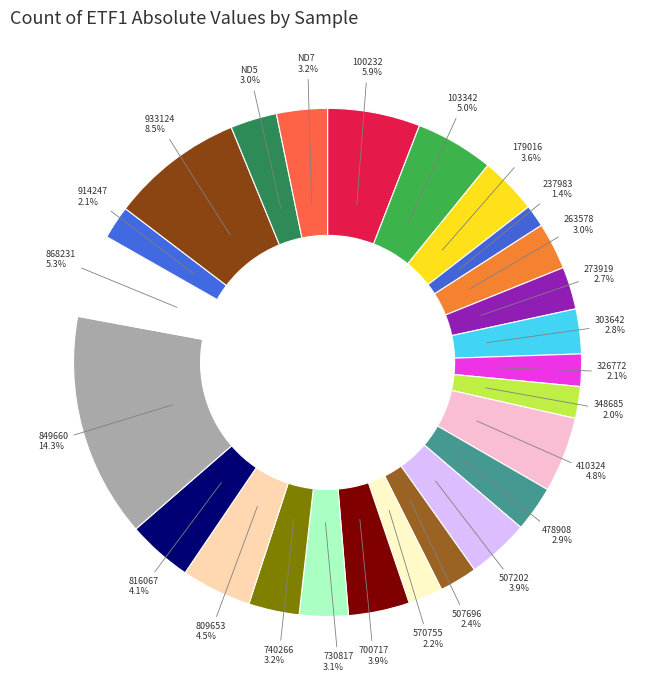

What percentage do 326772 and 570755 together represent?

4.3%